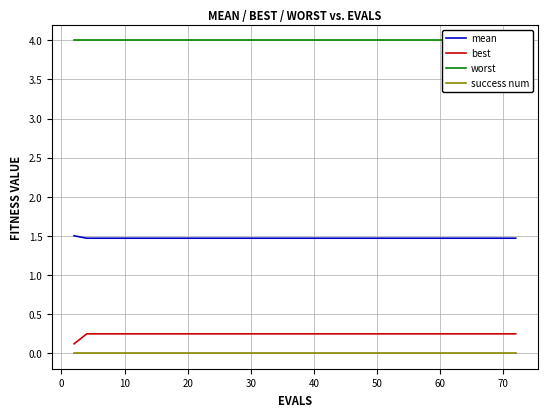

True or false: worst and success num intersect in this chart.

False